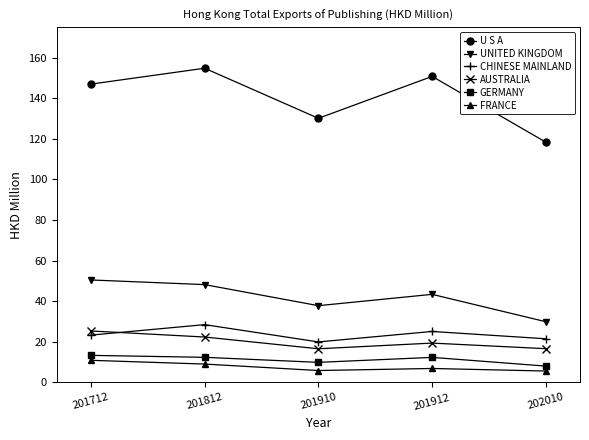

In AUSTRALIA, how many points are lower than both neighbors (excluding endpoints)?

1